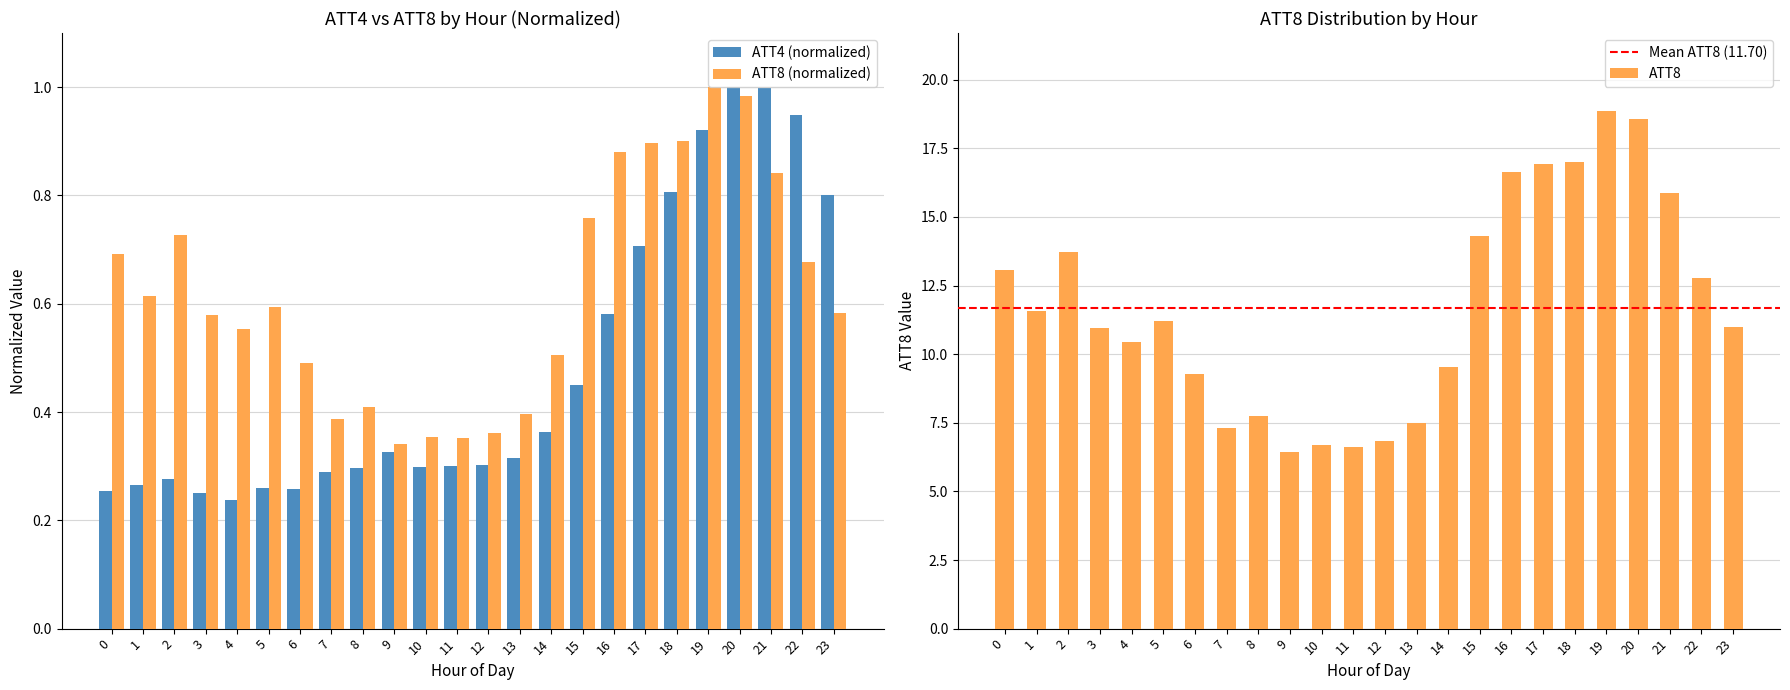

Reading left to right, transcribe all the data shown in this chart.

ATT4: 0.3	0.3	0.3	0.3	0.2	0.3	0.3	0.3	0.3	0.3	0.3	0.3	0.3	0.3	0.4	0.4	0.6	0.7	0.8	0.9	1.0	1.0	0.9	0.8
ATT8: 0.7	0.6	0.7	0.6	0.6	0.6	0.5	0.4	0.4	0.3	0.4	0.4	0.4	0.4	0.5	0.8	0.9	0.9	0.9	1.0	1.0	0.8	0.7	0.6